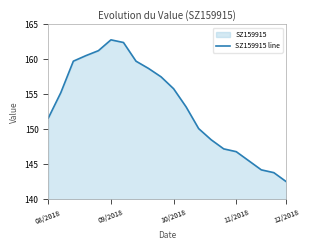

True or false: the data has more than 1 interior local peaks.

False